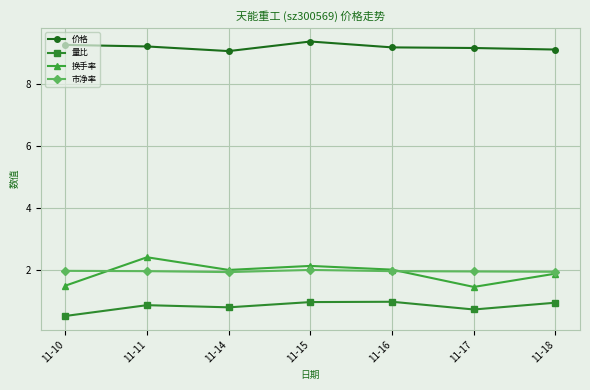

In 换手率, how many points are lower than both neighbors (excluding endpoints)?

2